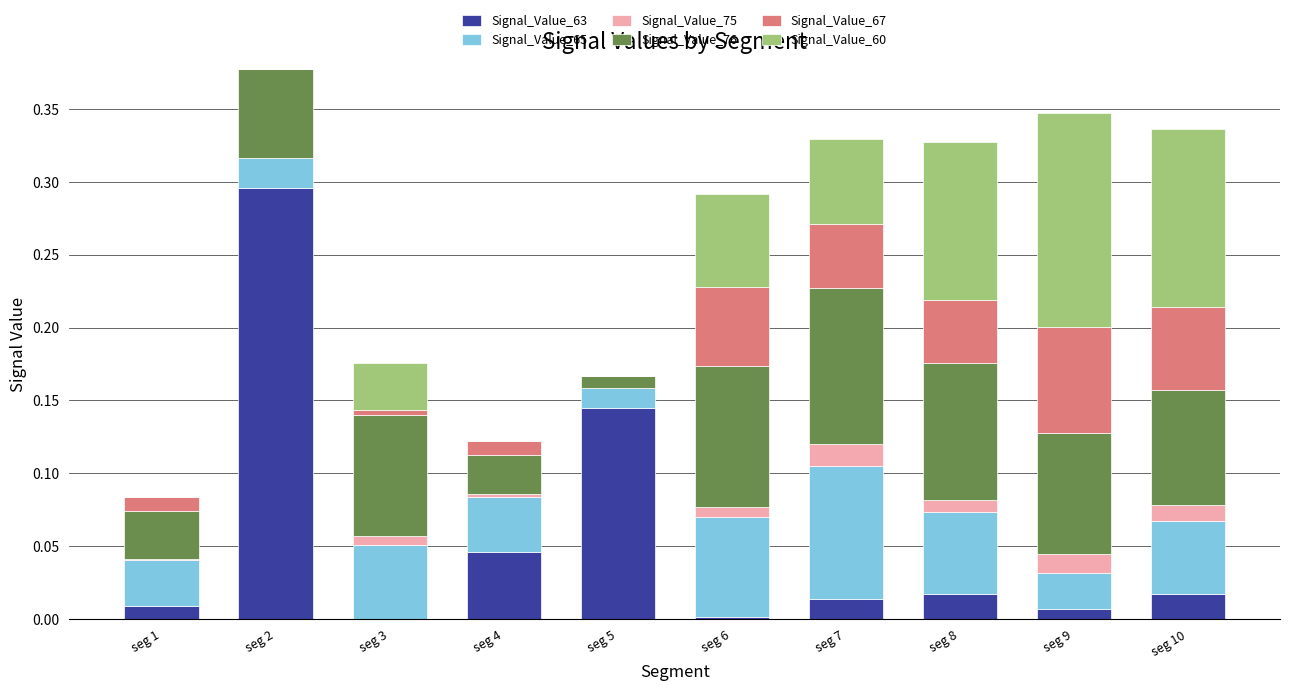

How many series are shown in this chart?

6